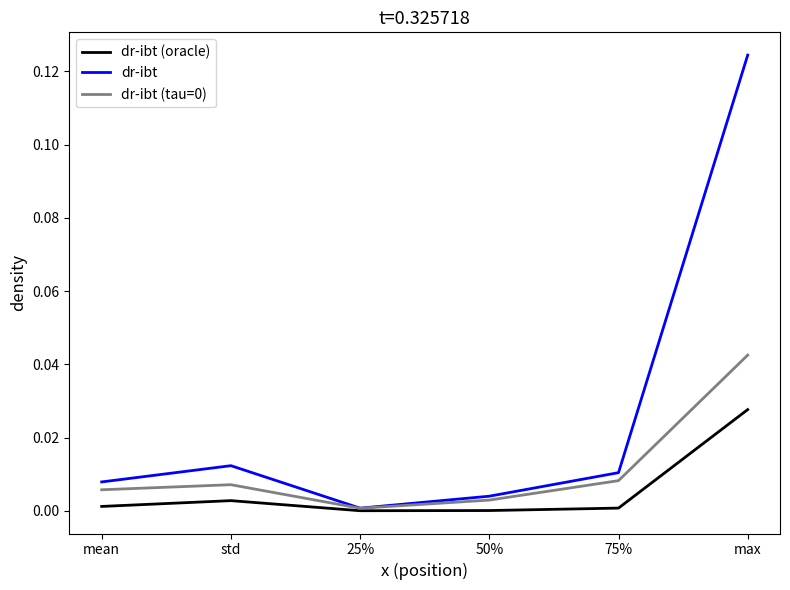

Does the chart have visible grid lines?

No